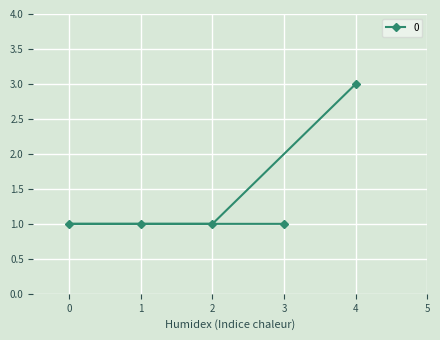

Reading left to right, list all the values displayed in this chart.

0=1	1=1	2=1	3=1	4=3